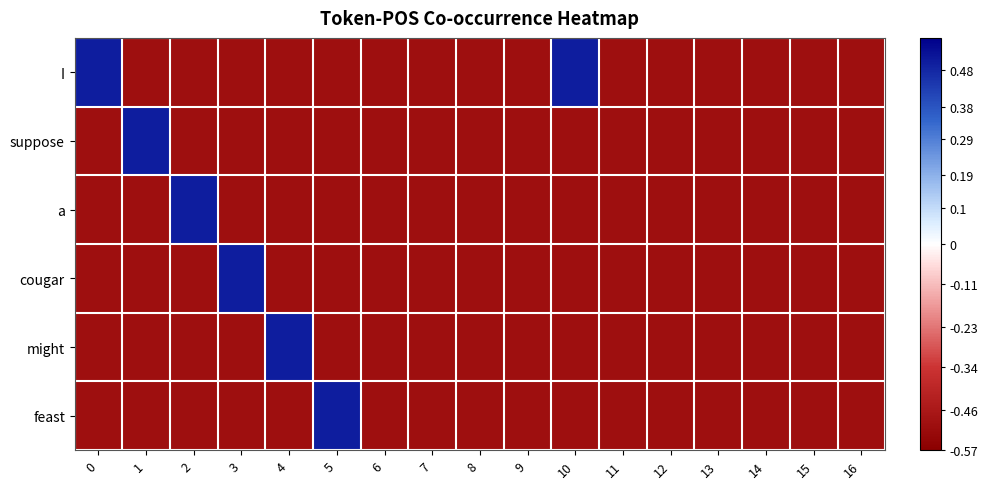

At 8, list the series in order from largest to smallest.

I, suppose, a, cougar, might, feast